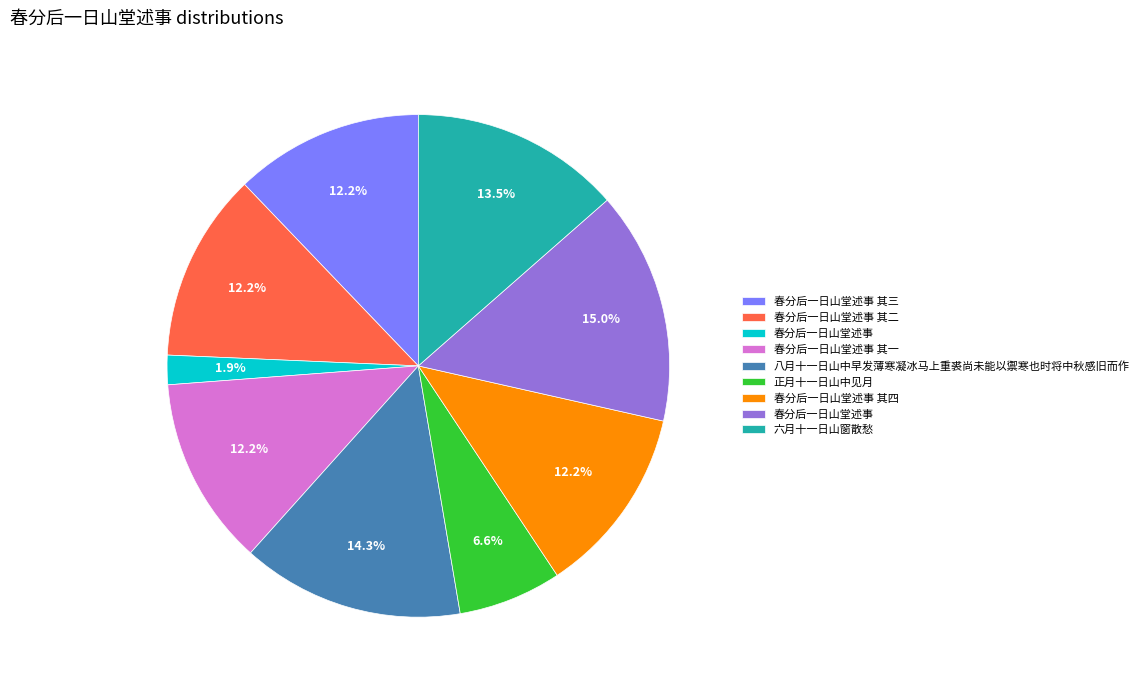

Is there a majority slice in this chart?

No